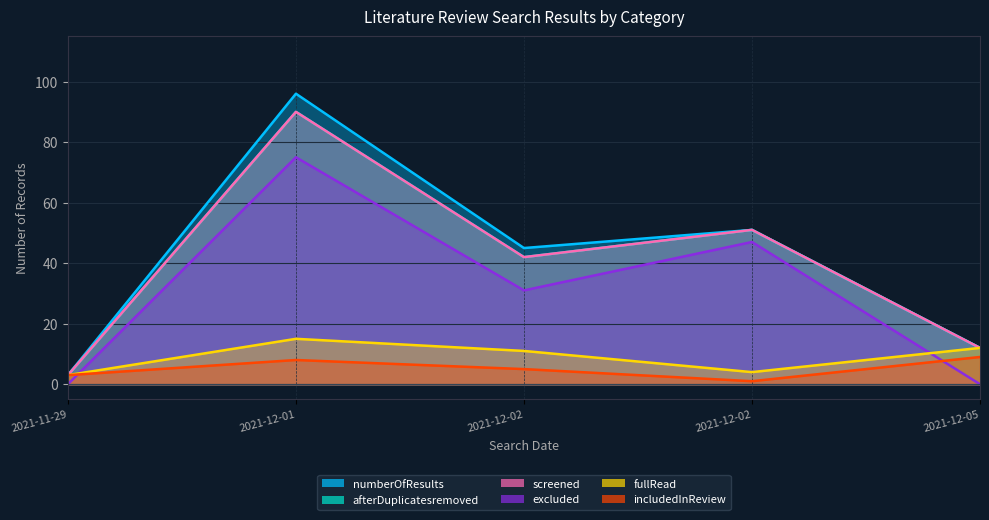

Reading left to right, transcribe all the data shown in this chart.

numberOfResults: 2021-11-29=3	2021-12-01=96	2021-12-02=45	2021-12-02=51	2021-12-05=12
afterDuplicatesremoved: 2021-11-29=3	2021-12-01=90	2021-12-02=42	2021-12-02=51	2021-12-05=12
screened: 2021-11-29=3	2021-12-01=90	2021-12-02=42	2021-12-02=51	2021-12-05=12
excluded: 2021-11-29=0	2021-12-01=75	2021-12-02=31	2021-12-02=47	2021-12-05=0
fullRead: 2021-11-29=3	2021-12-01=15	2021-12-02=11	2021-12-02=4	2021-12-05=12
includedInReview: 2021-11-29=3	2021-12-01=8	2021-12-02=5	2021-12-02=1	2021-12-05=9